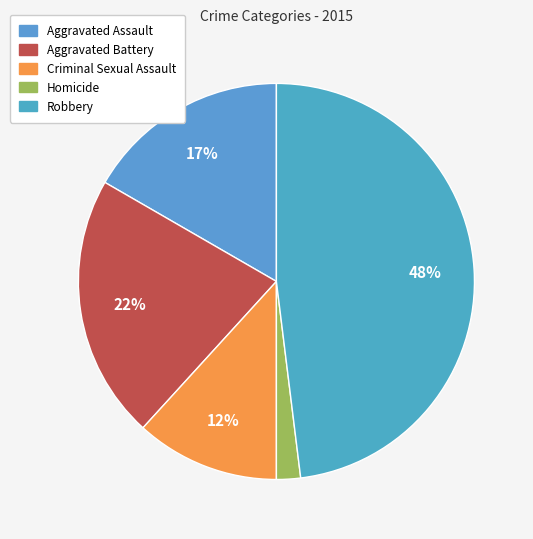

Is there a majority slice in this chart?

No